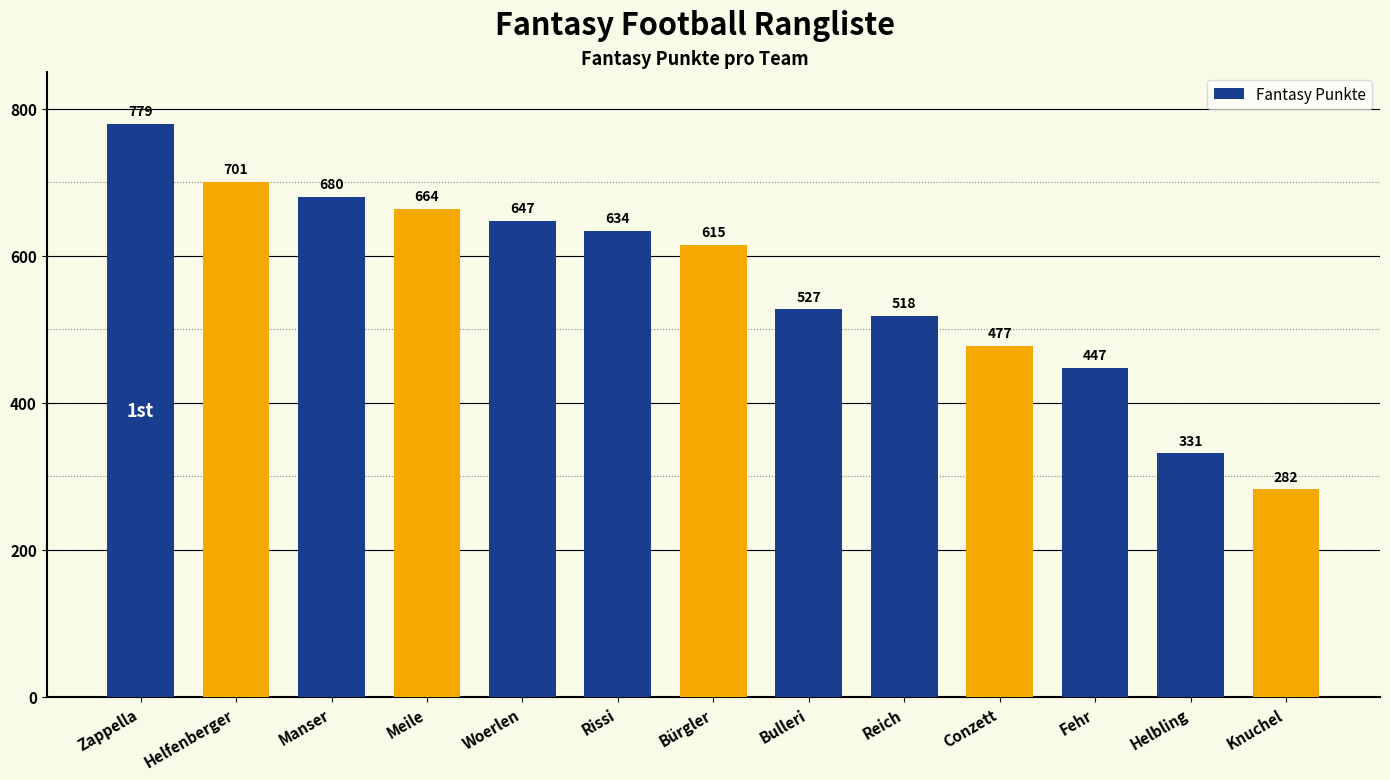

Reading left to right, list all the values displayed in this chart.

779	701	680	664	647	634	615	527	518	477	447	331	282